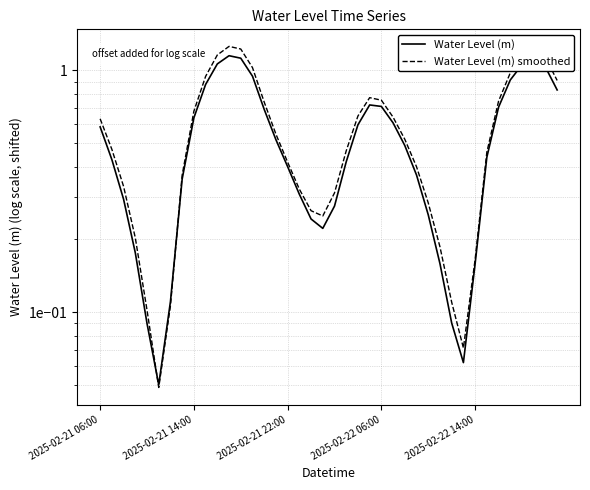

At how many categories does at least one series exceed 0?

40